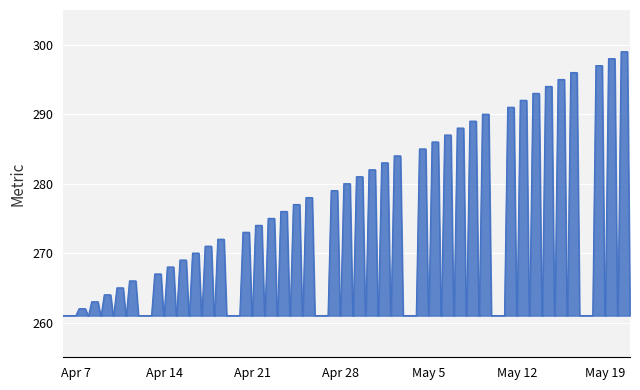

What is the difference between the maximum and minimum values?

38